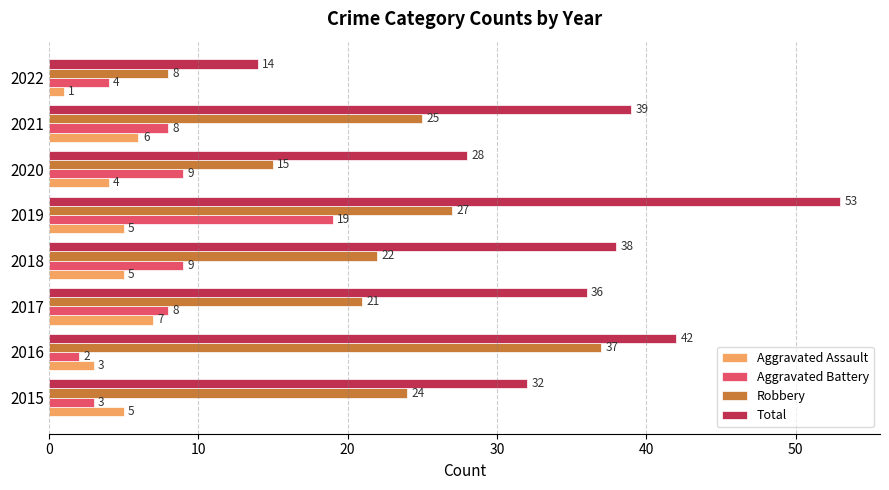

At which label is Robbery closest to 22?

2018